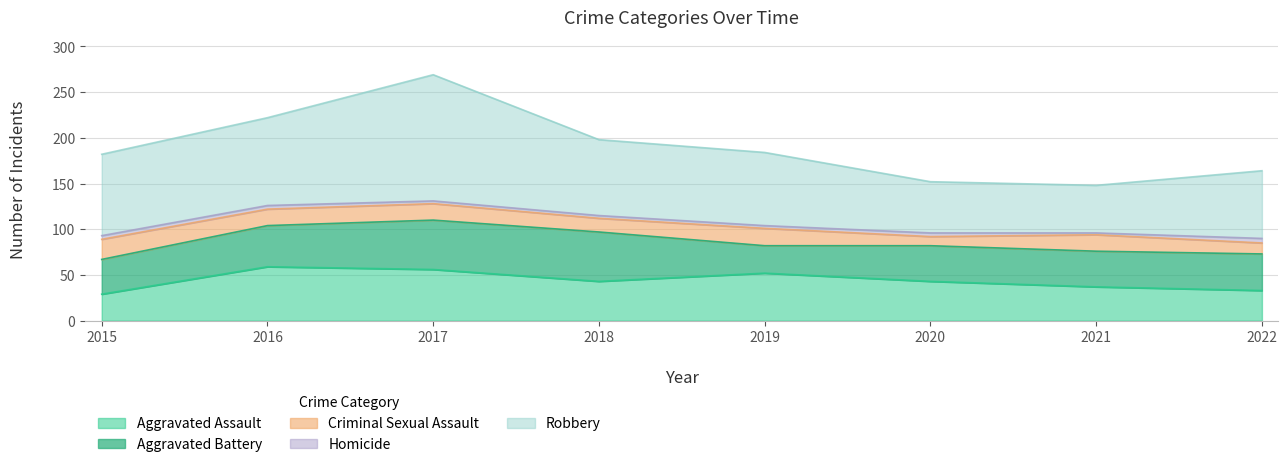

Reading right to left, transcribe all the data shown in this chart.

Aggravated Assault: 33	37	43	52	43	56	59	29
Aggravated Battery: 40	39	39	30	54	54	45	38
Criminal Sexual Assault: 12	18	10	19	15	18	18	22
Homicide: 5	2	4	3	3	3	4	4
Robbery: 74	52	56	80	83	138	96	89